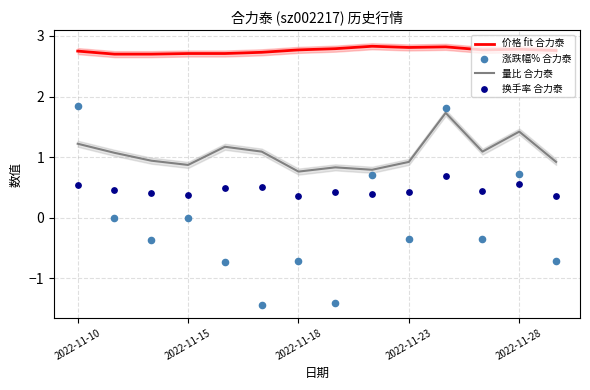

Is it true that 量比 合力泰 equals 1.6 at 2022-11-10?

False